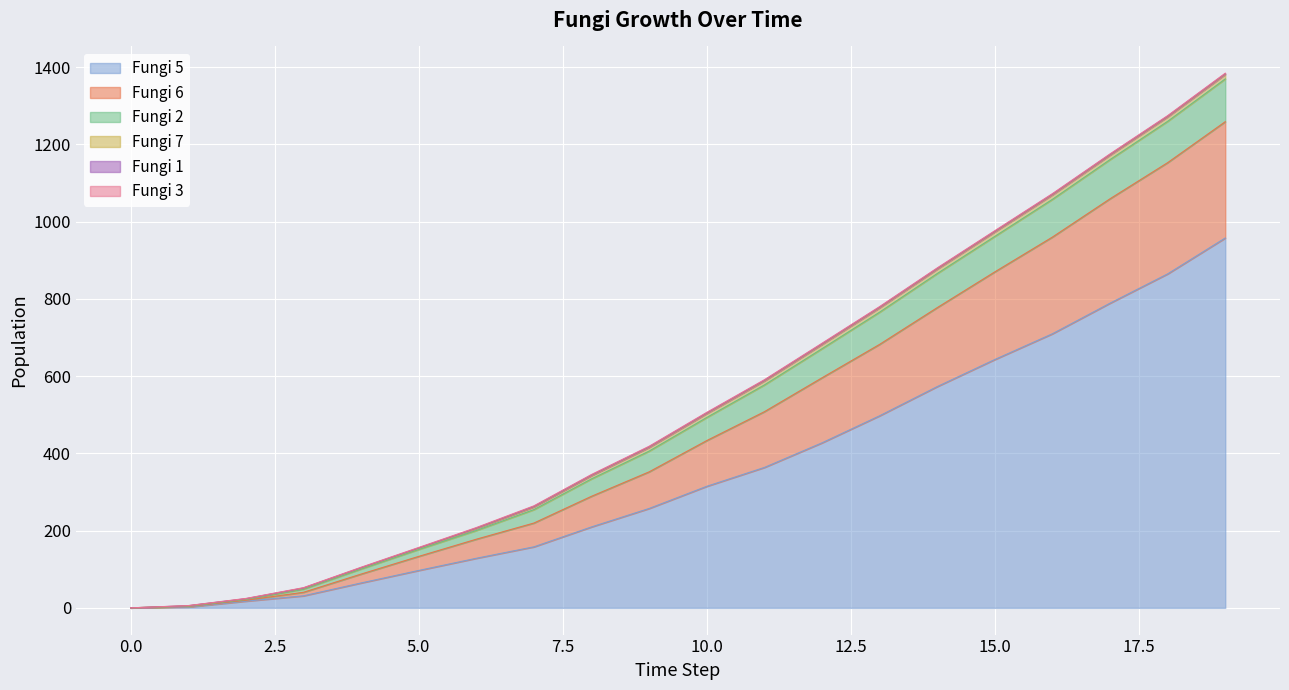

After their last crossing, which series has the higher values: Fungi 1 or Fungi 3?

Fungi 3